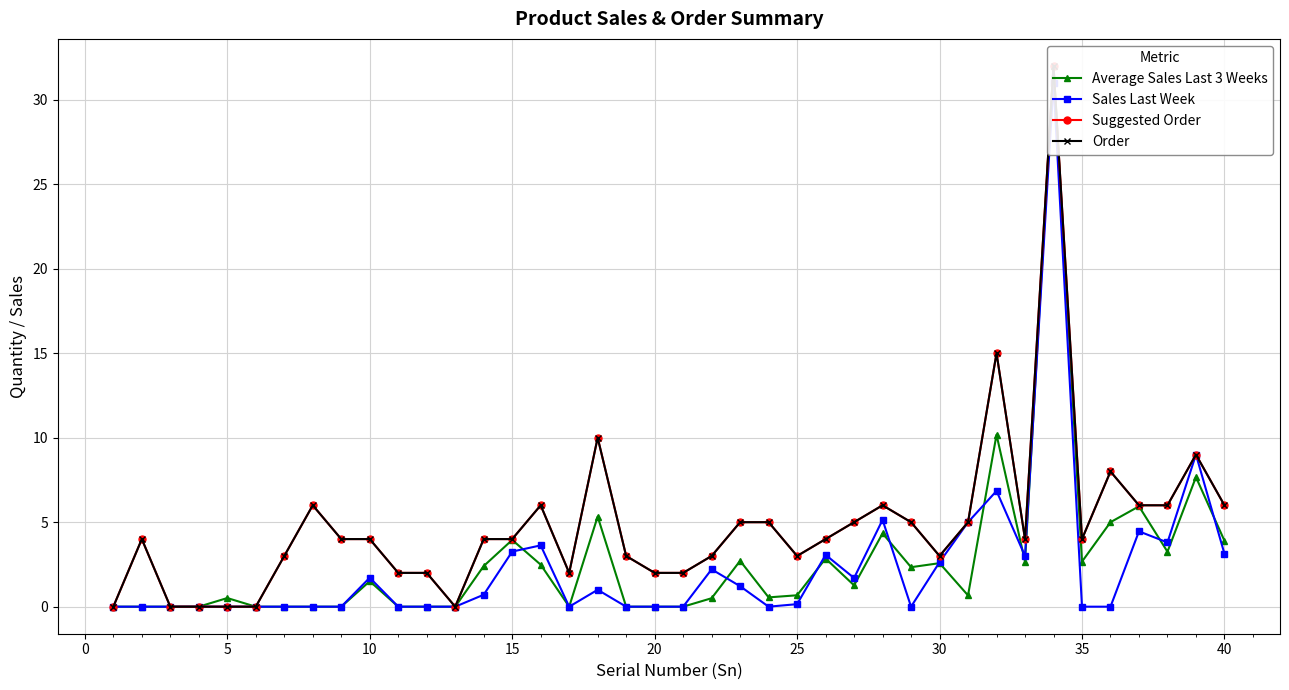

Reading left to right, what are all the values shown in this chart?

Average Sales Last 3 Weeks: 0.0	0.0	0.0	0.0	0.5	0.0	0.0	0.0	0.0	1.5	0.0	0.0	0.0	2.4	4.0	2.5	0.0	5.3	0.0	0.0	0.0	0.5	2.7	0.6	0.7	2.8	1.3	4.3	2.3	2.6	0.7	10.2	2.7	32.0	2.7	5.0	5.9	3.3	7.7	3.9
Sales Last Week: 0.0	0.0	0.0	0.0	0.0	0.0	0.0	0.0	0.0	1.7	0.0	0.0	0.0	0.7	3.3	3.6	0.0	1.0	0.0	0.0	0.0	2.2	1.2	0.0	0.1	3.1	1.7	5.1	0.0	2.6	5.0	6.8	3.0	31.0	0.0	0.0	4.5	3.8	9.0	3.1
Suggested Order: 0.0	4.0	0.0	0.0	0.0	0.0	3.0	6.0	4.0	4.0	2.0	2.0	0.0	4.0	4.0	6.0	2.0	10.0	3.0	2.0	2.0	3.0	5.0	5.0	3.0	4.0	5.0	6.0	5.0	3.0	5.0	15.0	4.0	32.0	4.0	8.0	6.0	6.0	9.0	6.0
Order: 0.0	4.0	0.0	0.0	0.0	0.0	3.0	6.0	4.0	4.0	2.0	2.0	0.0	4.0	4.0	6.0	2.0	10.0	3.0	2.0	2.0	3.0	5.0	5.0	3.0	4.0	5.0	6.0	5.0	3.0	5.0	15.0	4.0	32.0	4.0	8.0	6.0	6.0	9.0	6.0